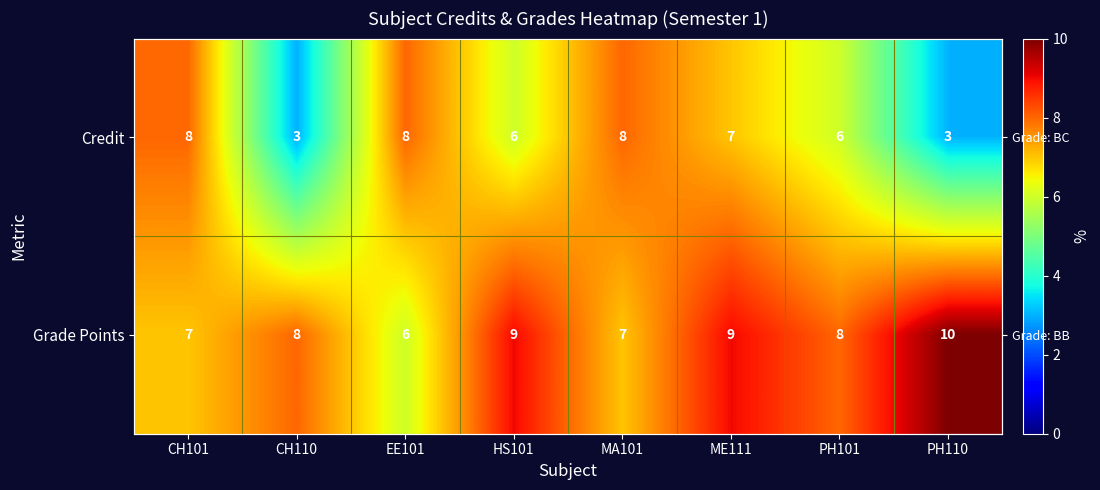

Which category has the highest value in the Grade Points series?

PH110